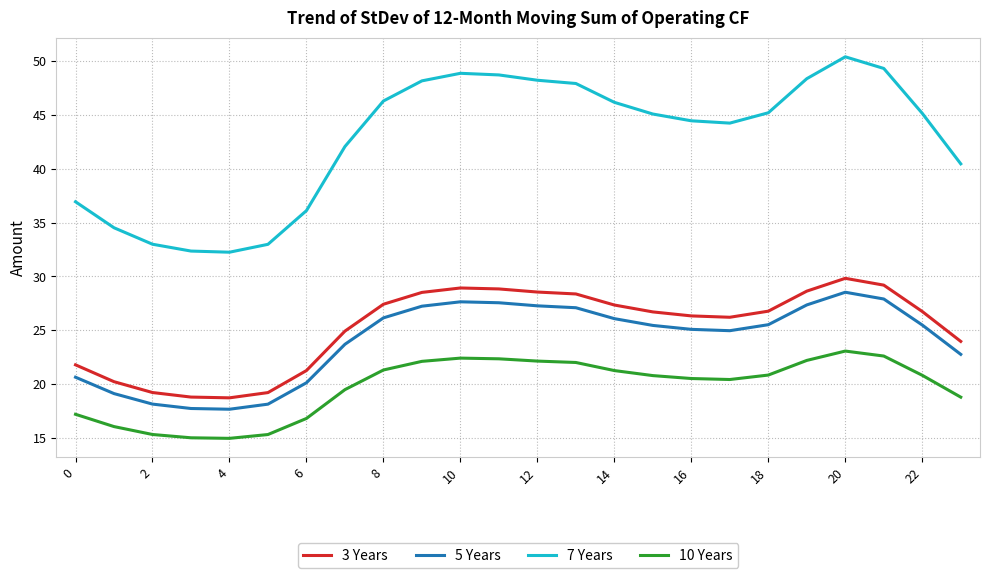

True or false: 7 Years and 3 Years intersect in this chart.

False